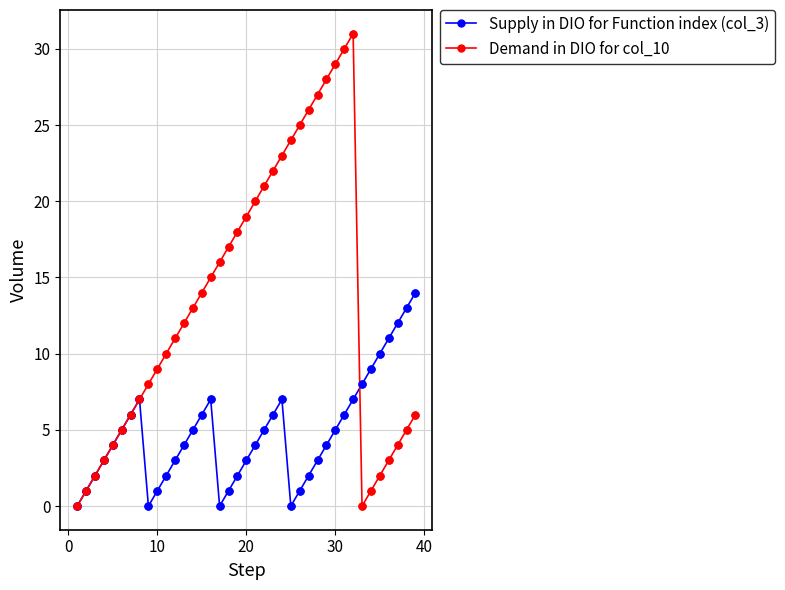

Which series has the largest total across all categories?

Demand in DIO for col_10